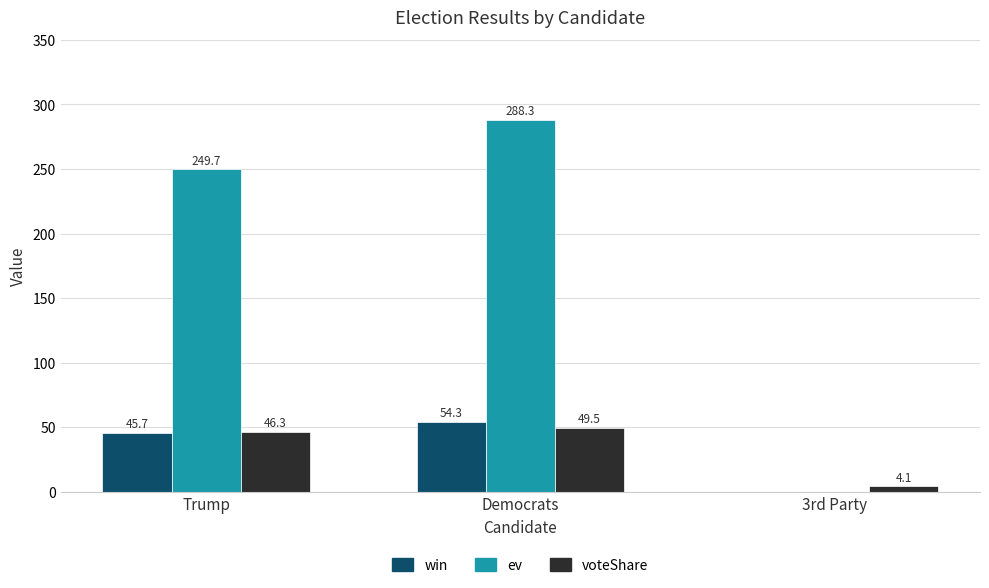

At which category is the sum across all series the highest?

Democrats